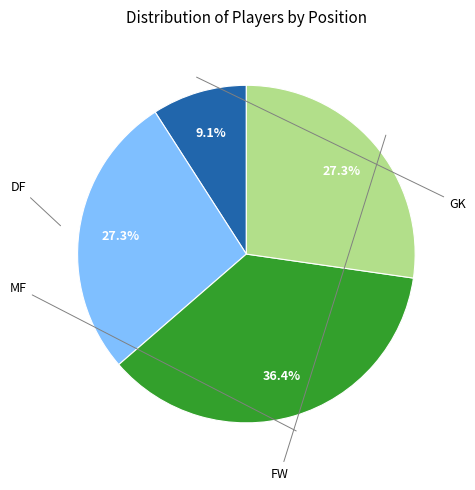

Is there any slice that represents more than half of the pie?

No